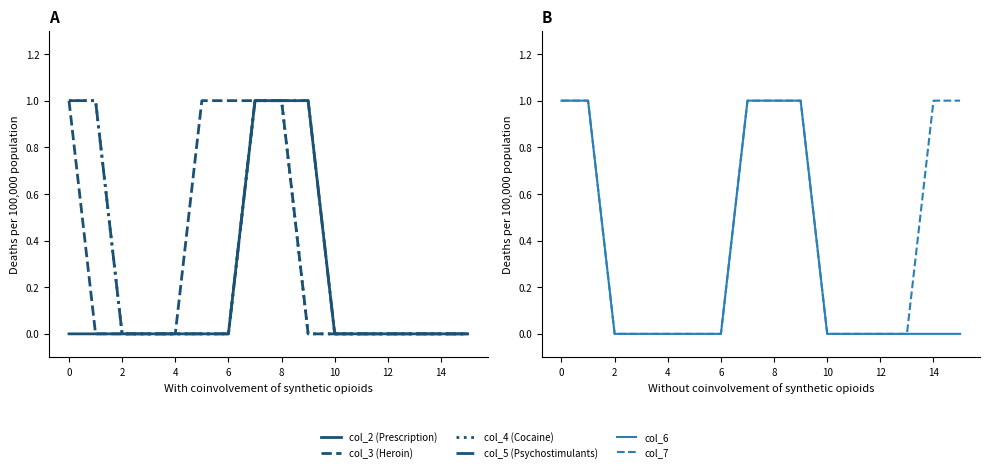

Reading right to left, transcribe all the data shown in this chart.

col_2 (Prescription): 0	0	0	0	0	0	1	1	1	0	0	0	0	0	0	0
col_3 (Heroin): 0	0	0	0	0	0	0	1	1	1	1	0	0	0	0	1
col_4 (Cocaine): 0	0	0	0	0	0	0	1	1	0	0	0	0	0	1	1
col_5 (Psychostimulants): 0	0	0	0	0	0	1	1	1	0	0	0	0	0	1	1
col_6: 0	0	0	0	0	0	1	1	1	0	0	0	0	0	1	1
col_7: 1	1	0	0	0	0	1	1	1	0	0	0	0	0	1	1